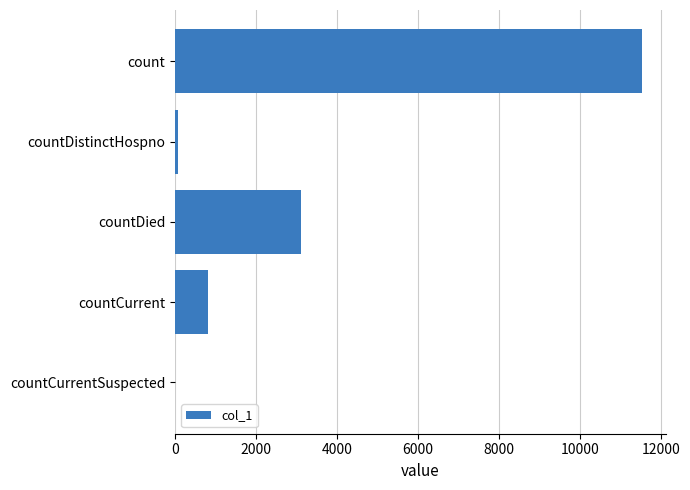

Which has a higher value, count or countCurrentSuspected?

count